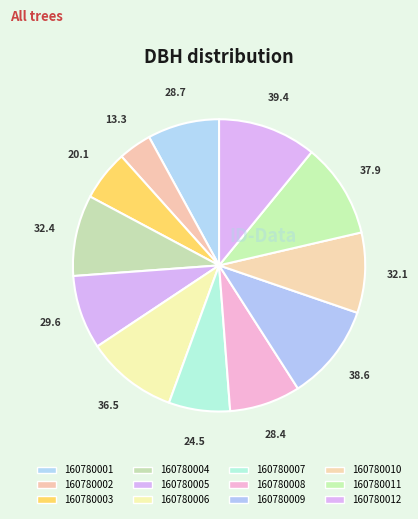

To the nearest percent, what portion does 160780012 represent?

11%